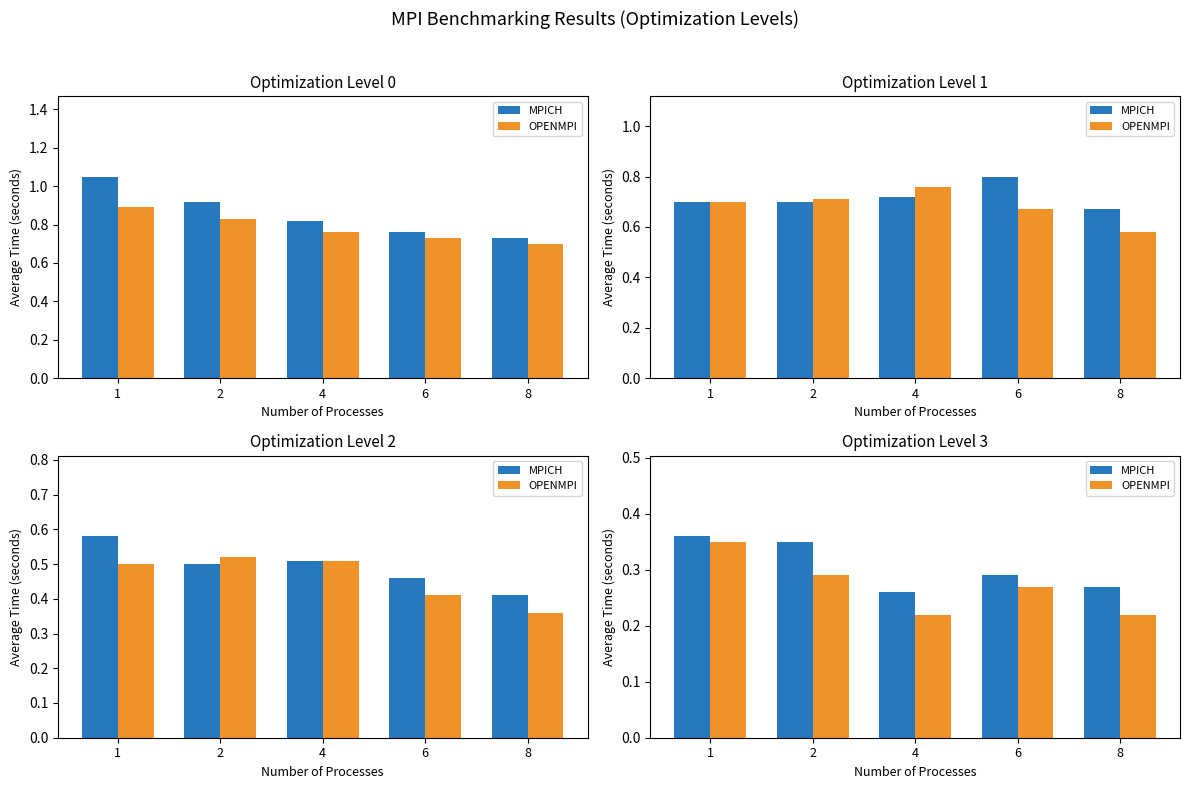

Is it true that OPENMPI equals 0.1 at 4?

False